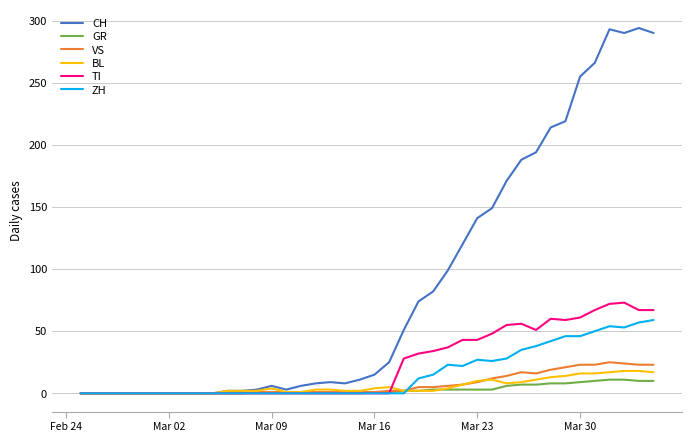

Which series has the widest spread of values?

CH